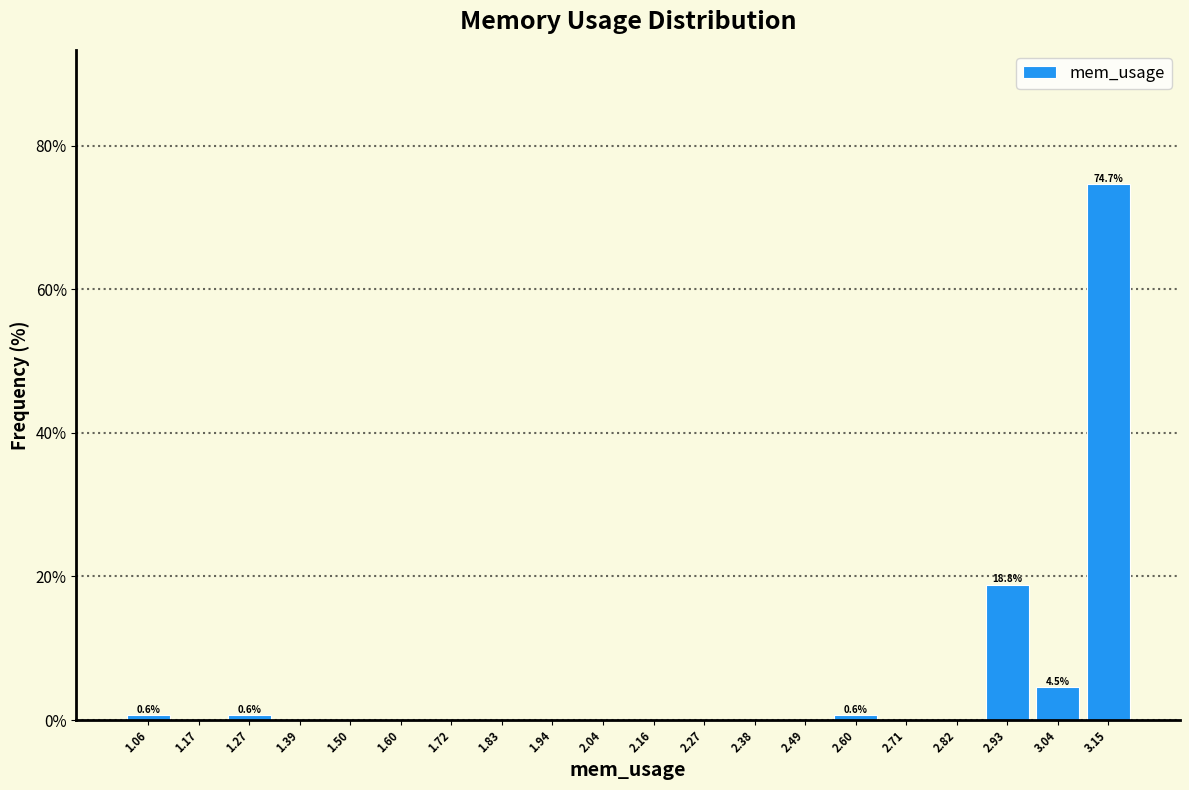

Over which range of the x-axis is the bar tallest?

3.09 to 3.20